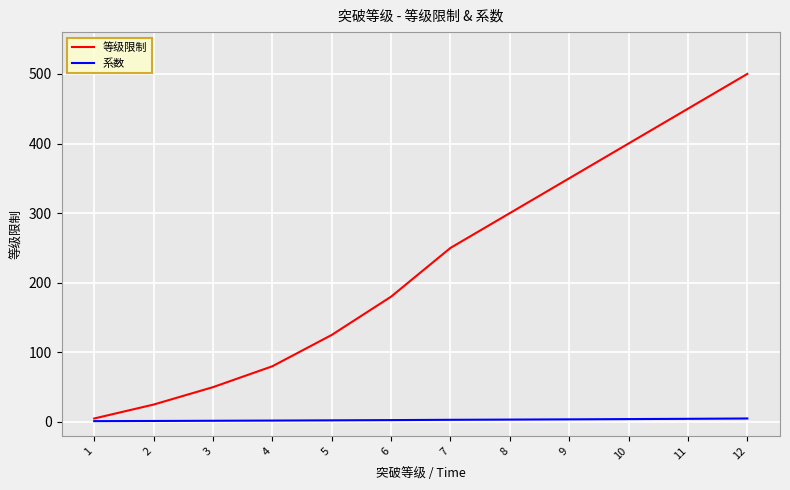

At which category does the chart reach its peak across all series?

12